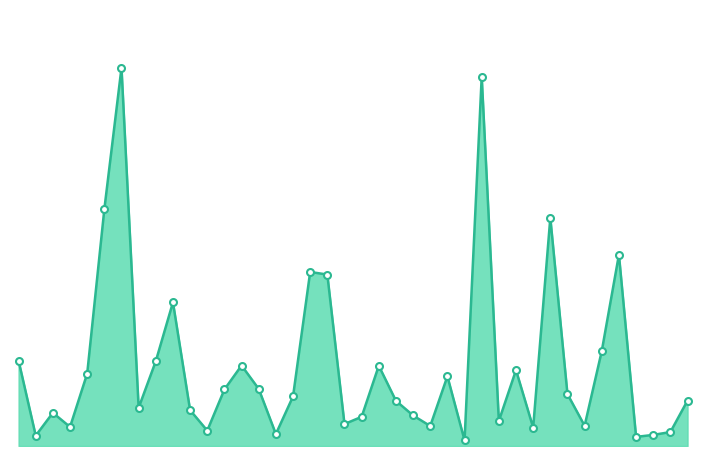

How many interior local valleys (lower than both neighbors) does the data have?

12